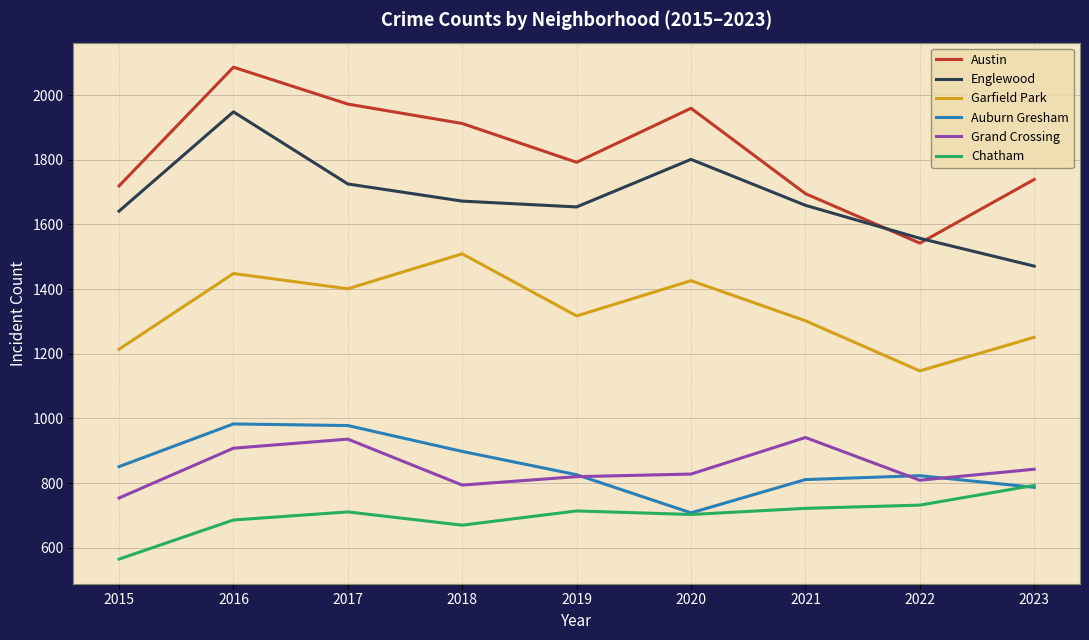

True or false: Garfield Park and Grand Crossing intersect in this chart.

False